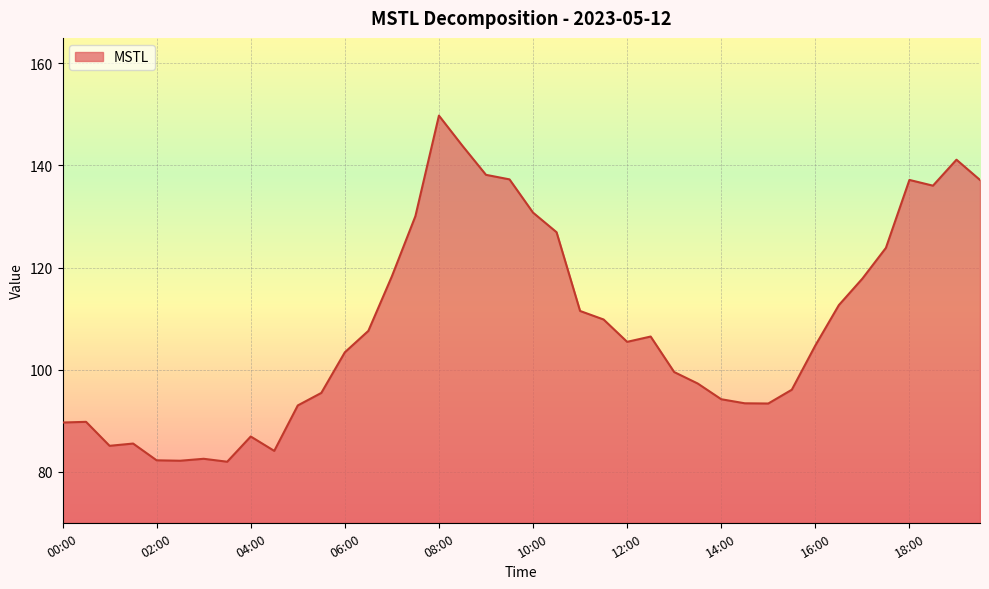

How many lines are shown in the chart?

1